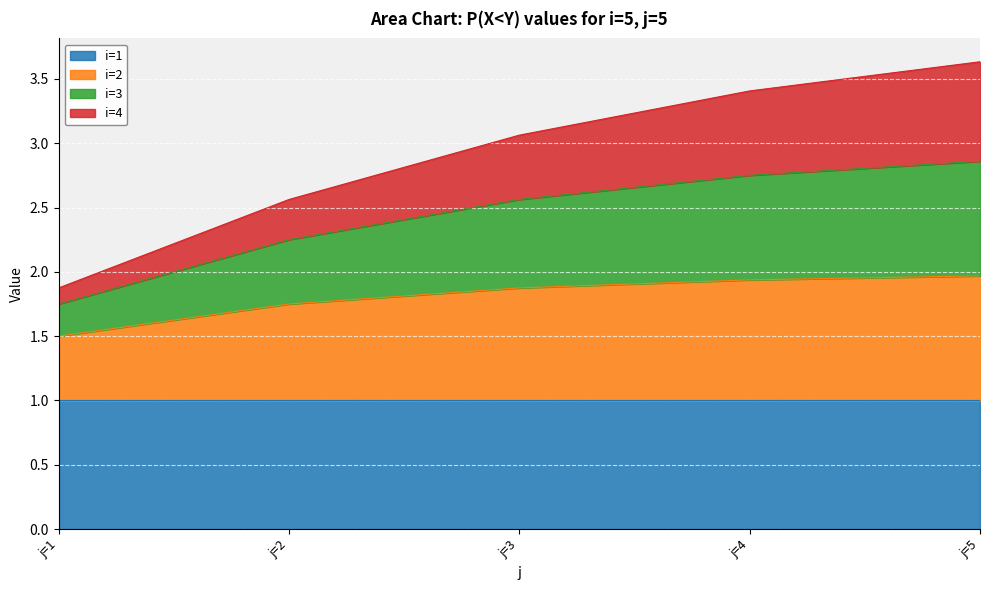

What is the total value across all series at j=4?

3.4